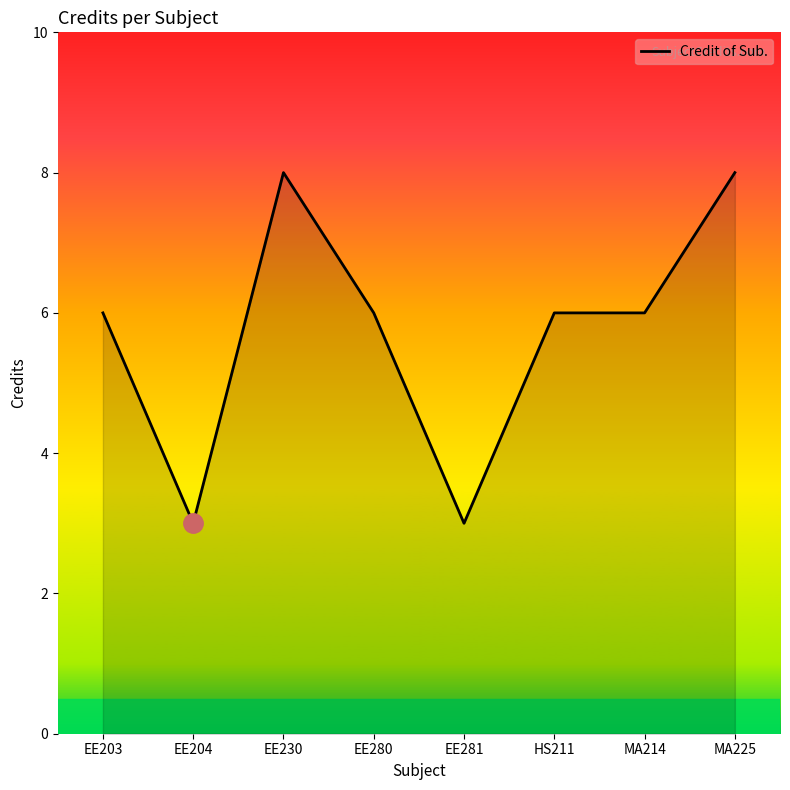

How many distinct data groups are displayed?

1